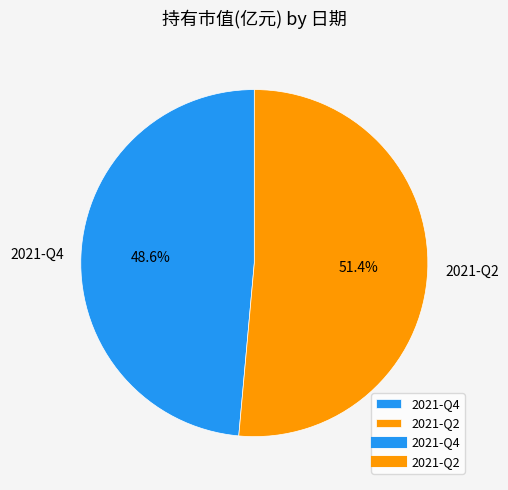

Which has a higher value, 2021-Q4 or 2021-Q2?

2021-Q2